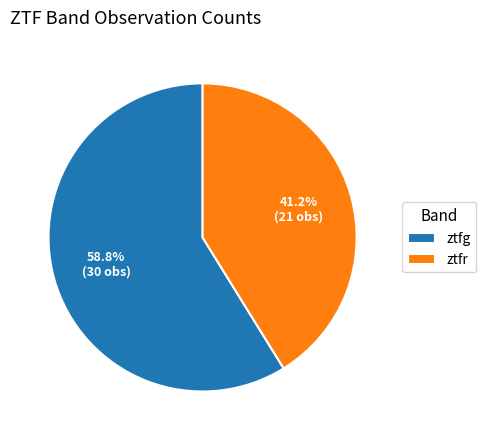

What is the total percentage of ztfr and ztfg?

100.0%